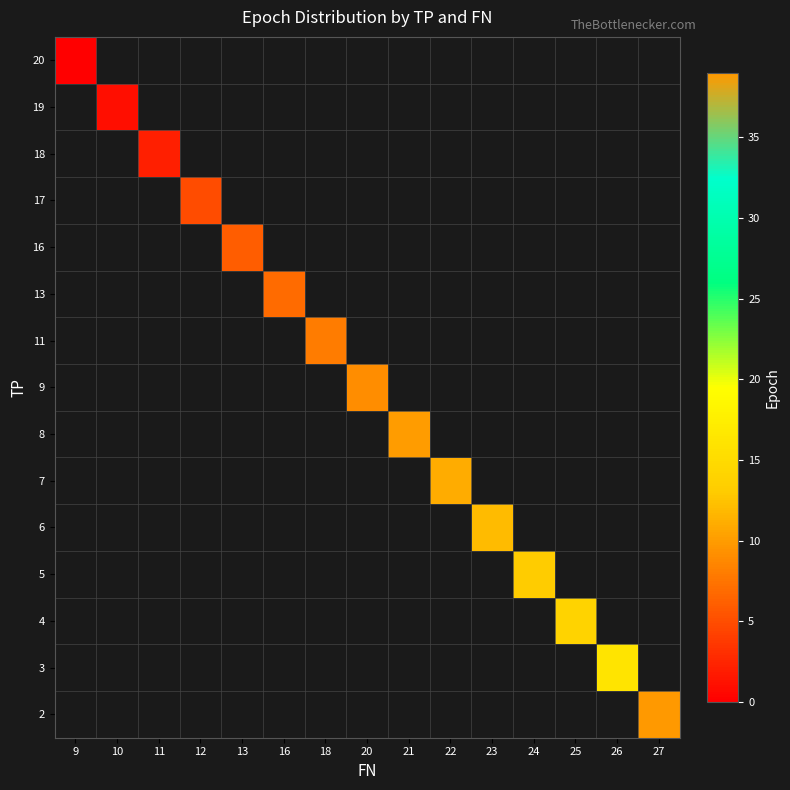

At which category does the chart reach its peak across all series?

27